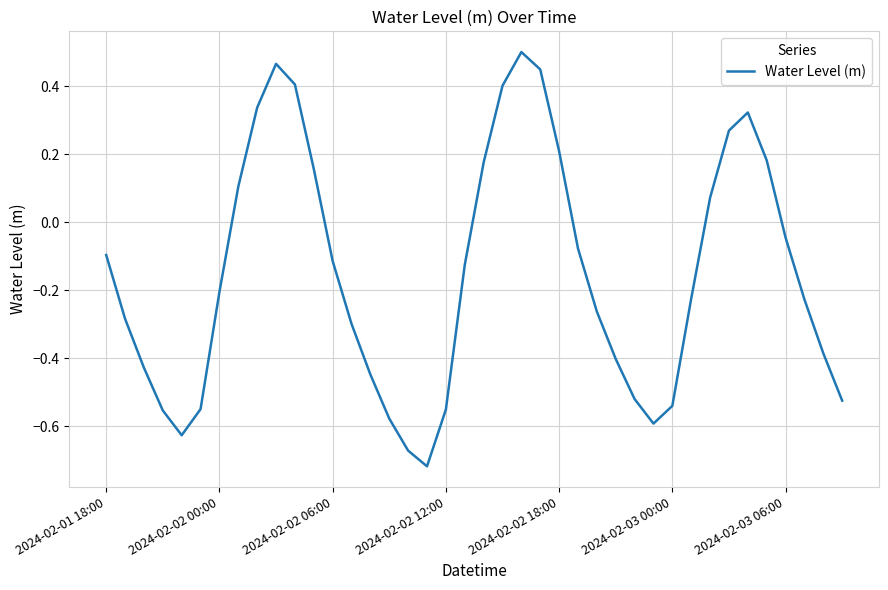

How many lines are shown in the chart?

1